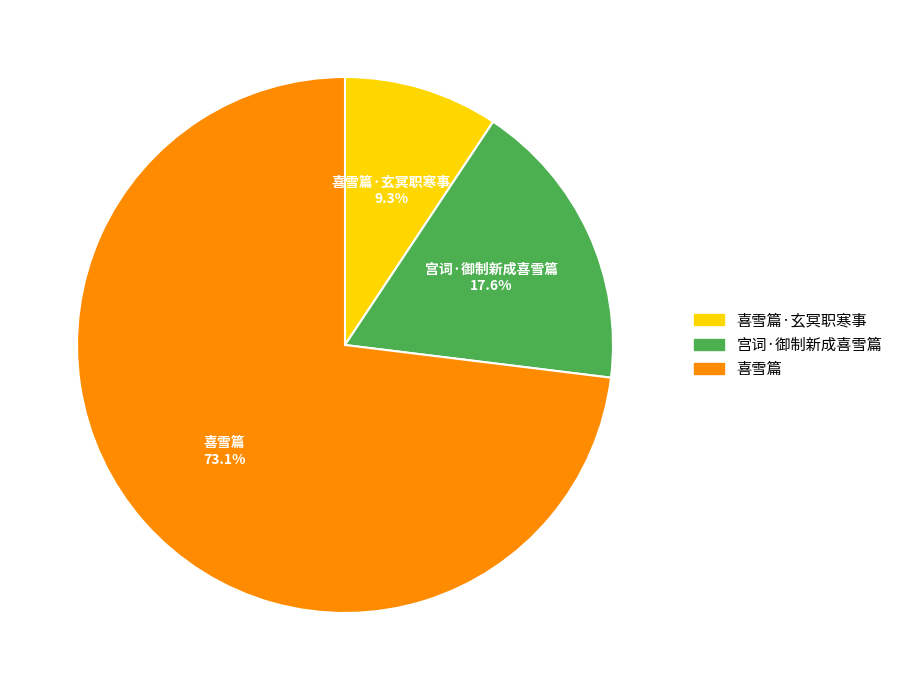

What is the total percentage of 喜雪篇 and 喜雪篇·玄冥职寒事?

82.4%